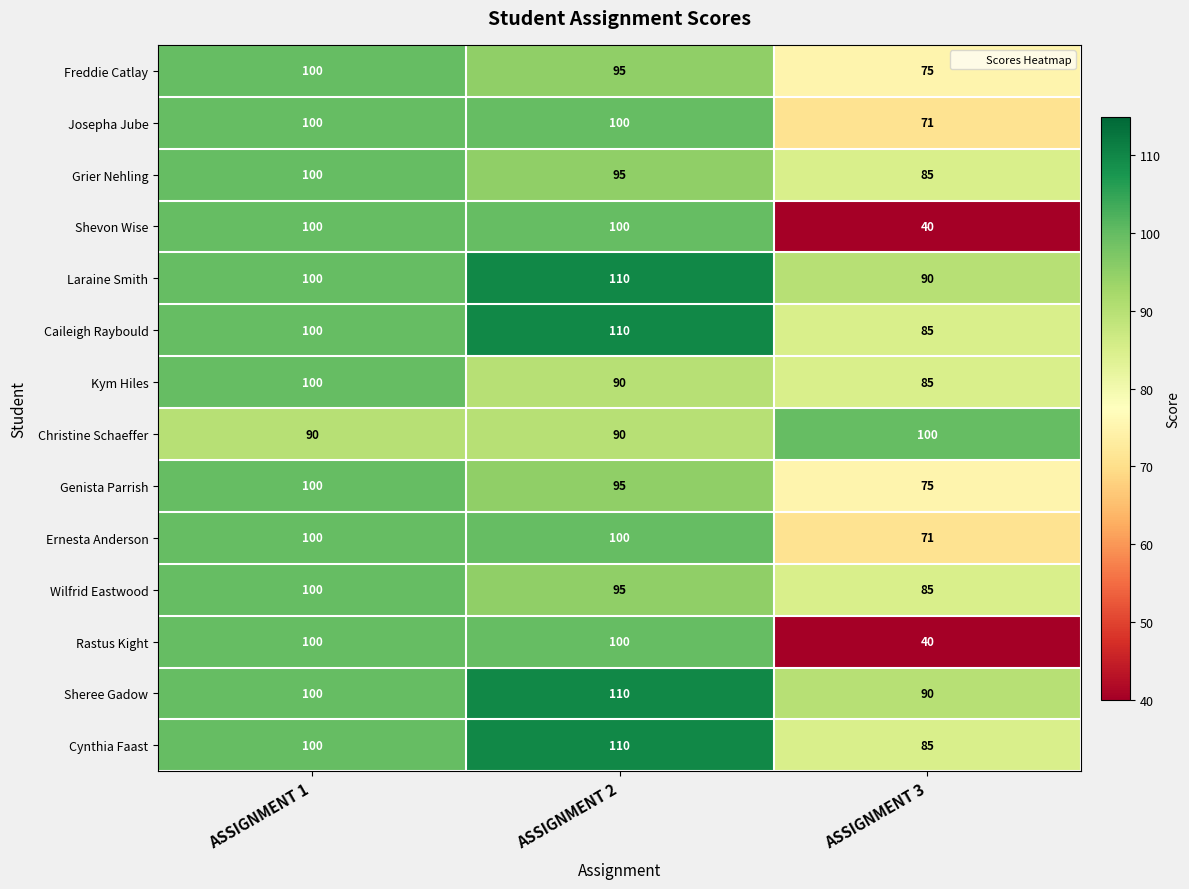

Which category has the lowest value across all series?

ASSIGNMENT 3